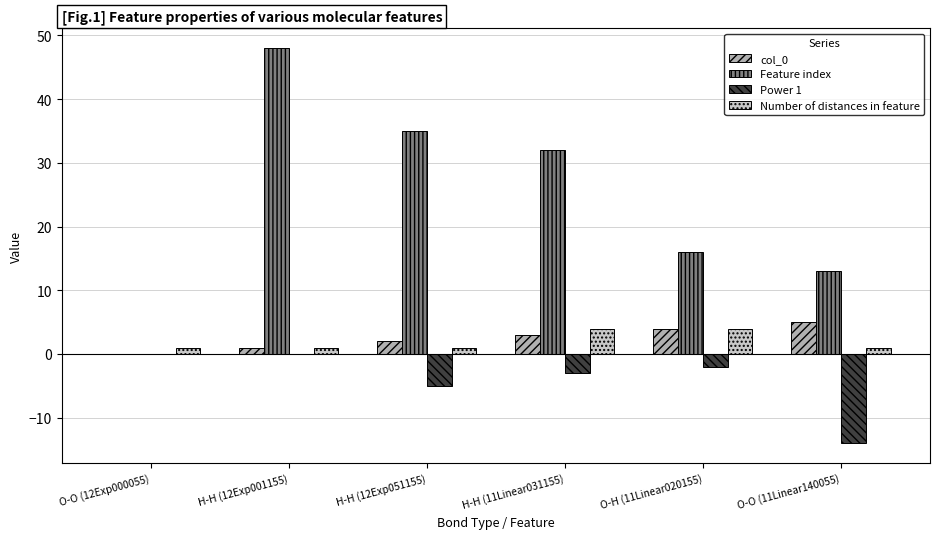

Which series has the largest range (max minus min)?

Feature index